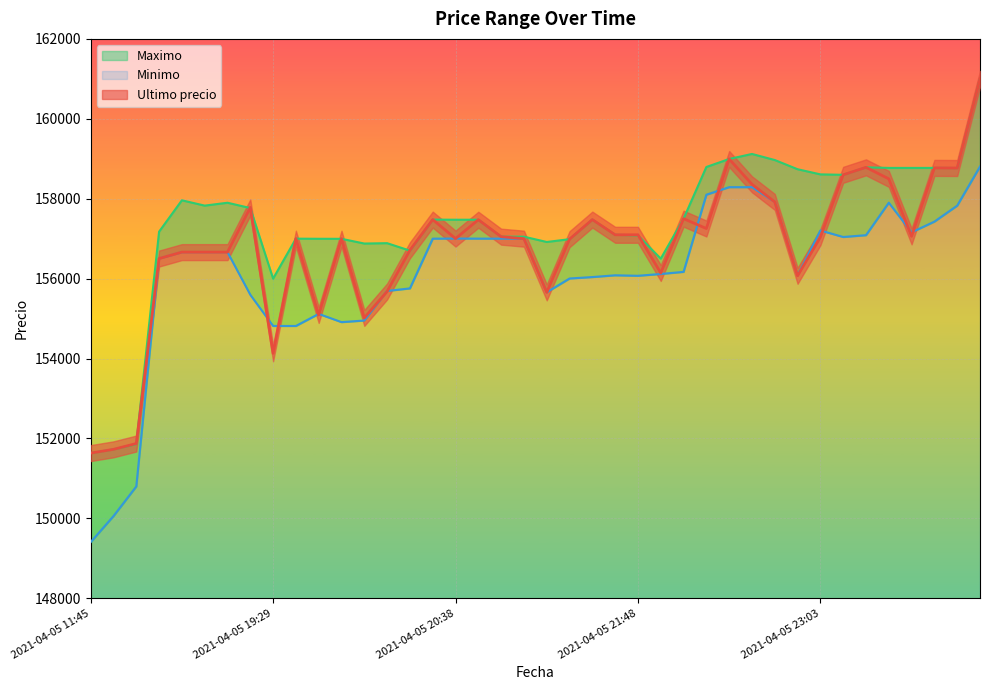

True or false: Minimo and Maximo intersect in this chart.

False